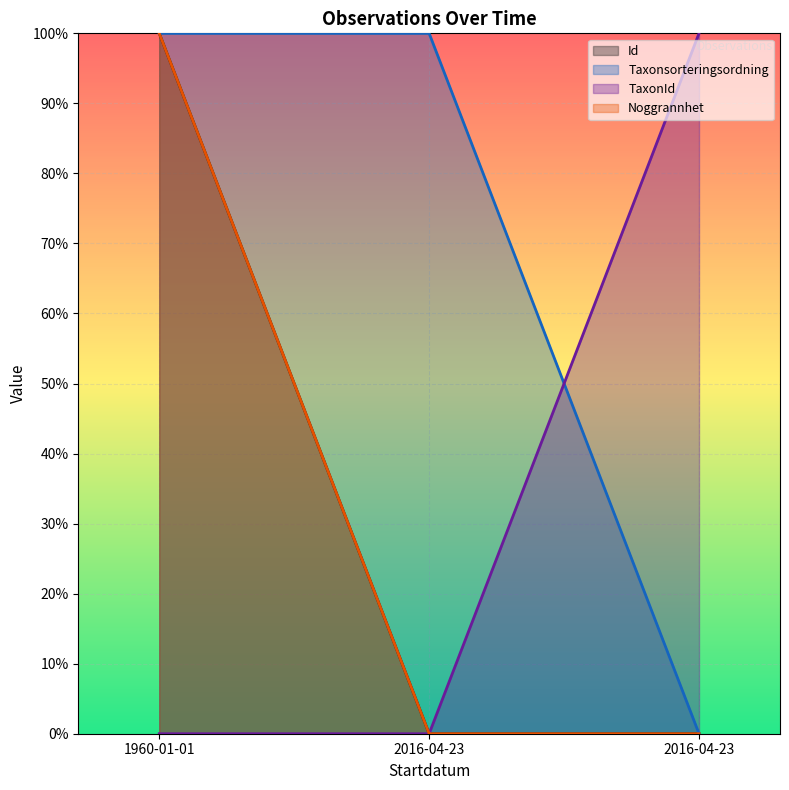

Does the chart display data point markers on the line(s)?

No